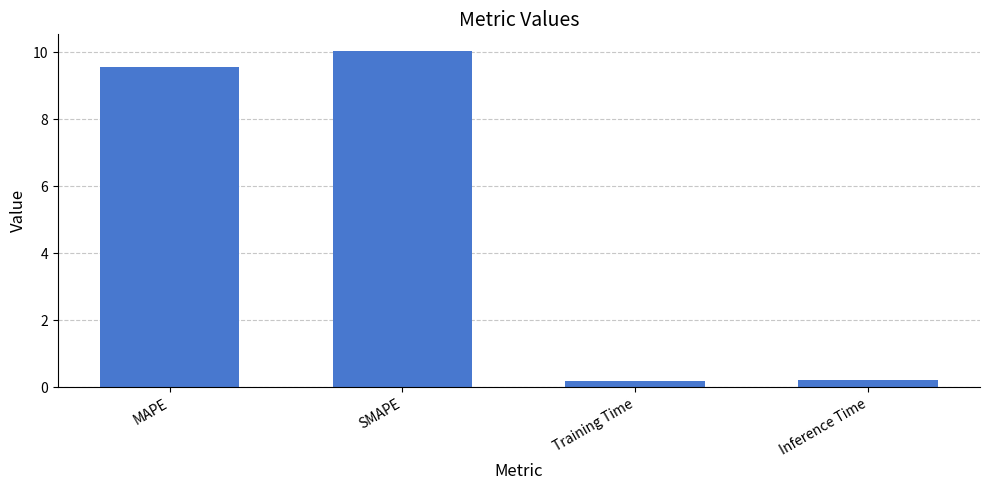

Which has a higher value, Inference Time or SMAPE?

SMAPE